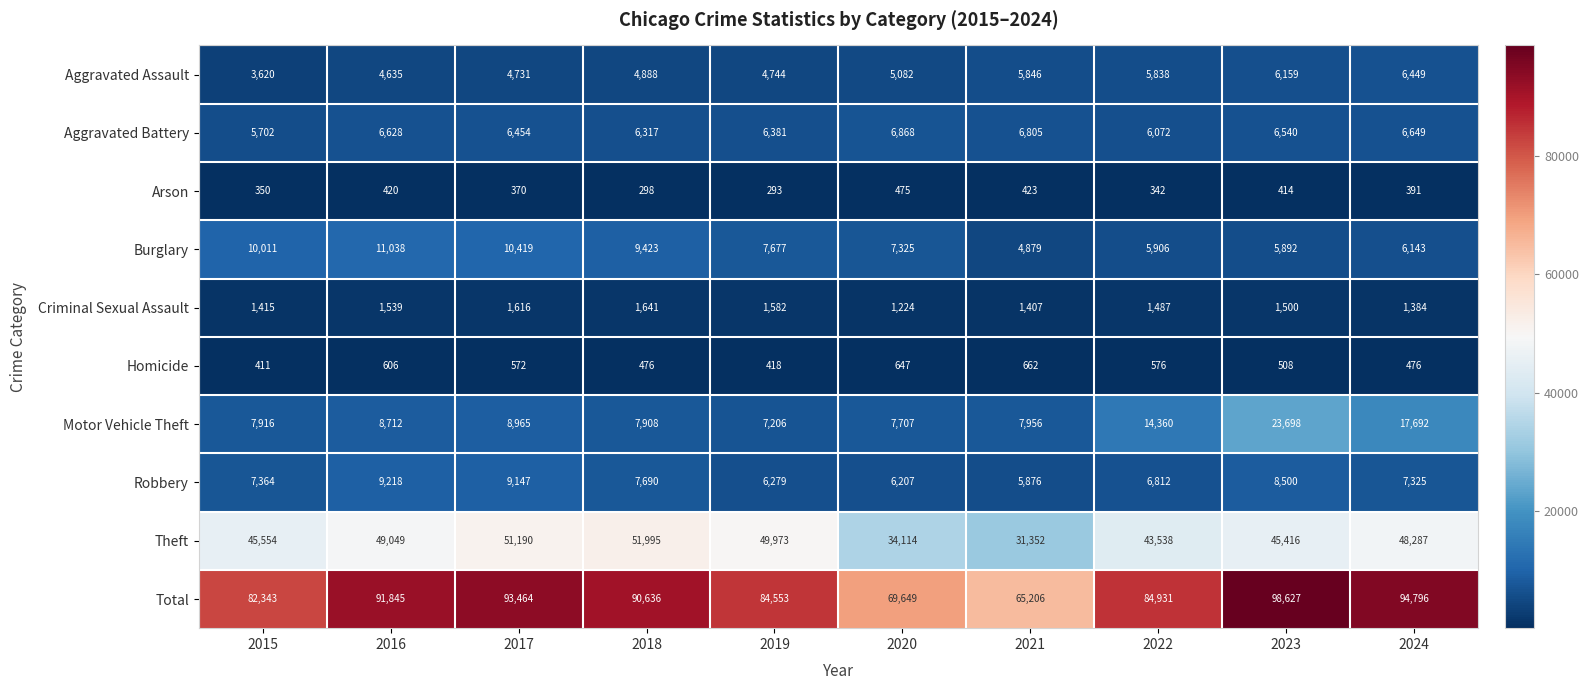

Which series has the largest range (max minus min)?

Total